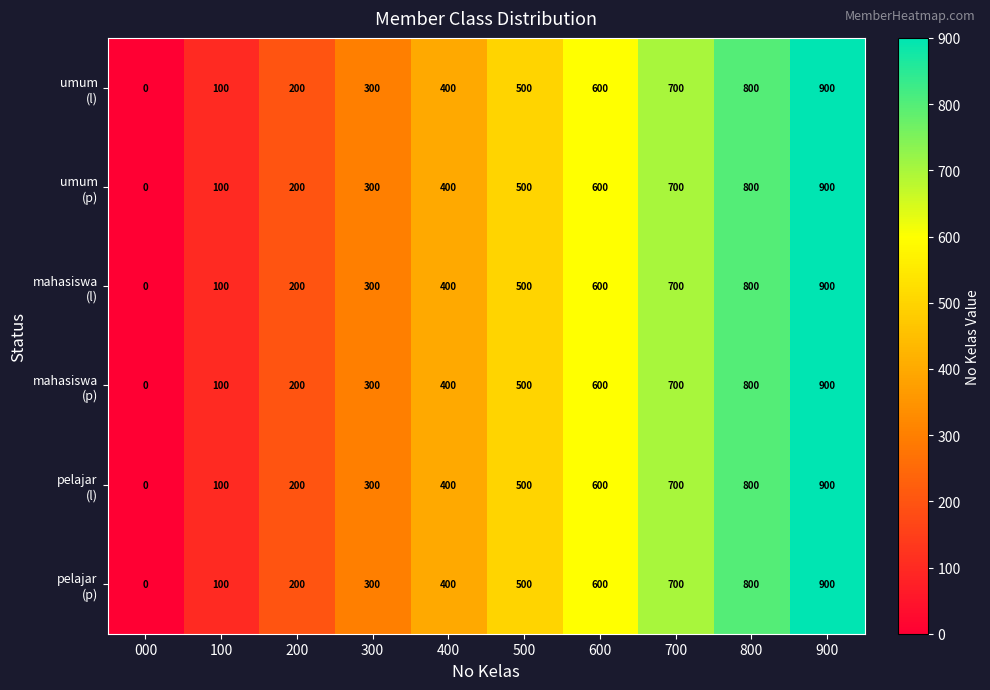

What is the total value across all series at 300?

1800